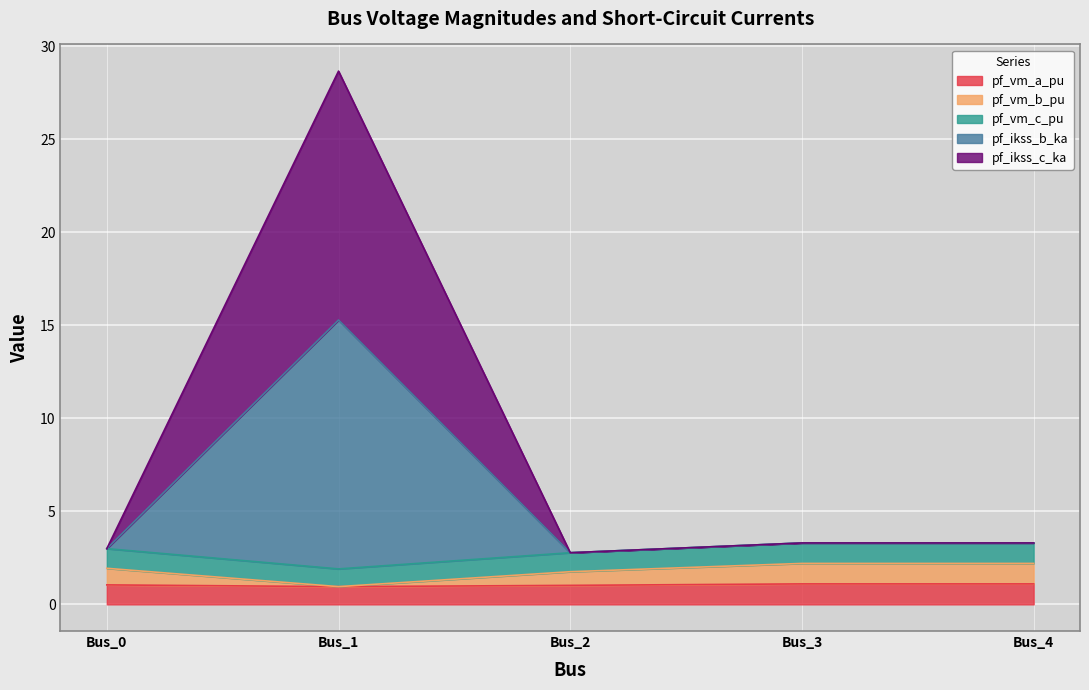

Is it true that pf_vm_b_pu equals 1.0 at Bus_3?

False